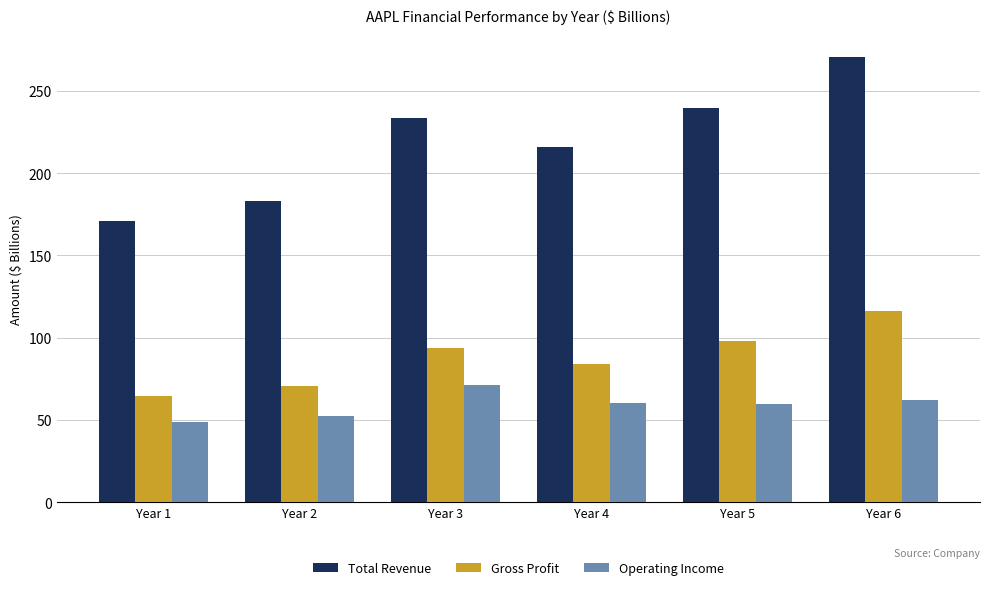

Which series has the largest range (max minus min)?

Total Revenue